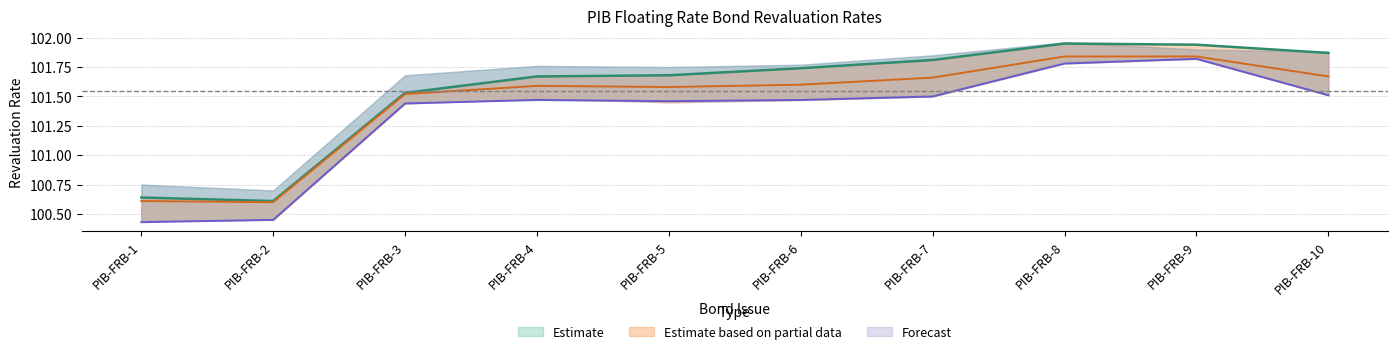

Does the chart have visible grid lines?

Yes